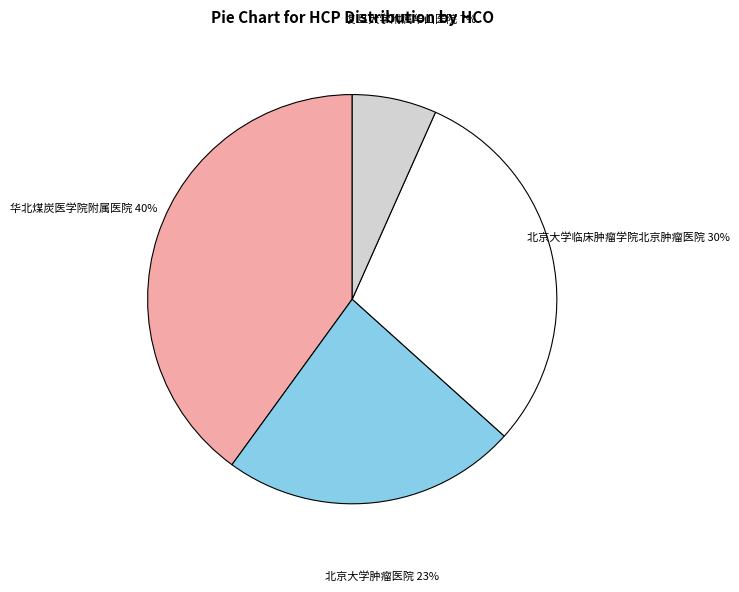

Do 北京大学肿瘤医院 and 华北煤炭医学院附属医院 together represent more than half of the pie?

Yes